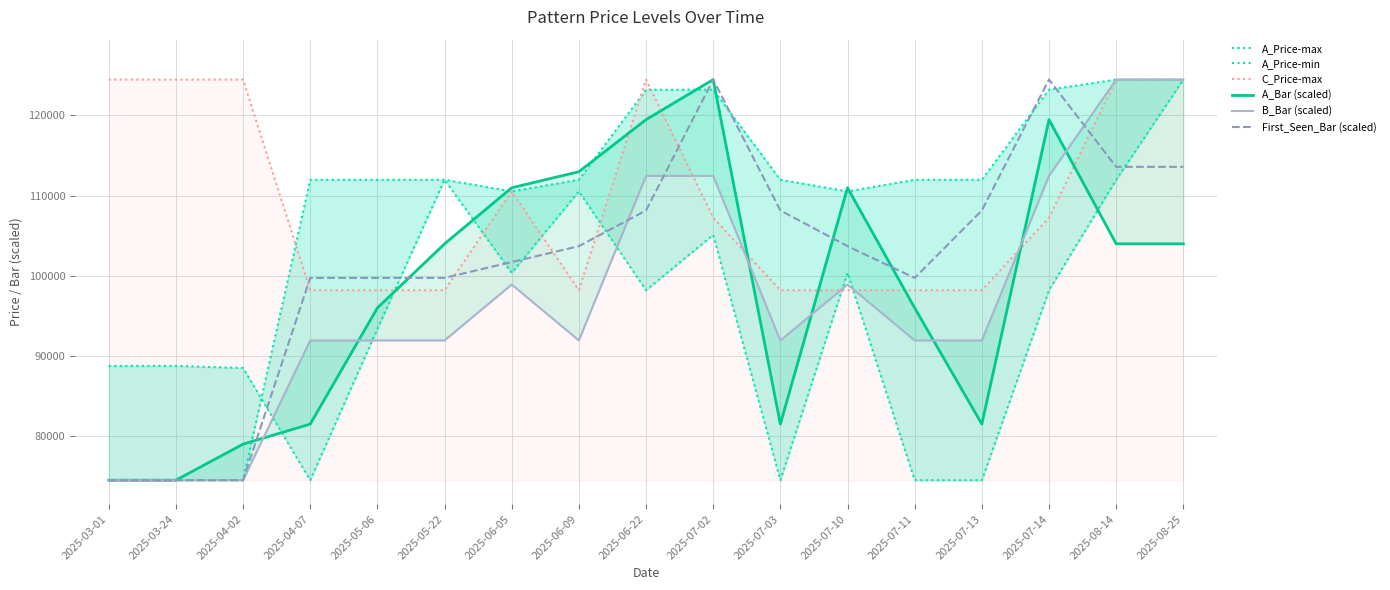

At which category does the chart reach its peak across all series?

2025-08-25